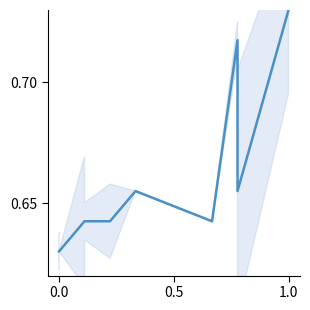

Is this an area chart (filled region under the line)?

No